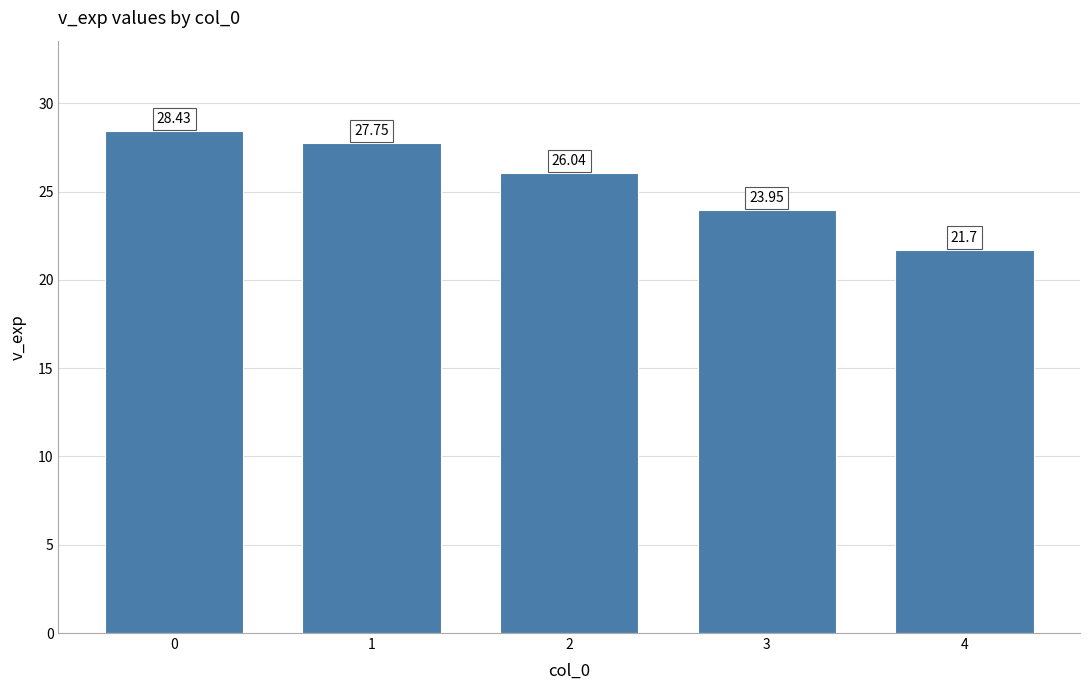

How many values are below 26?

2